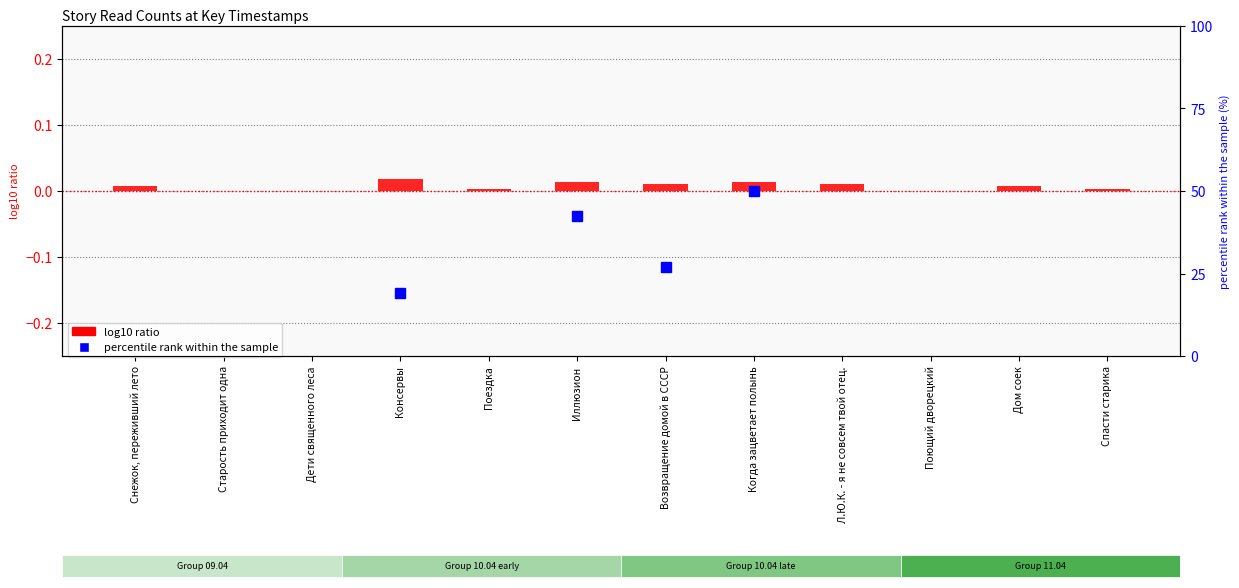

What is the label of the 3rd bar from the left?

Дети священного леса